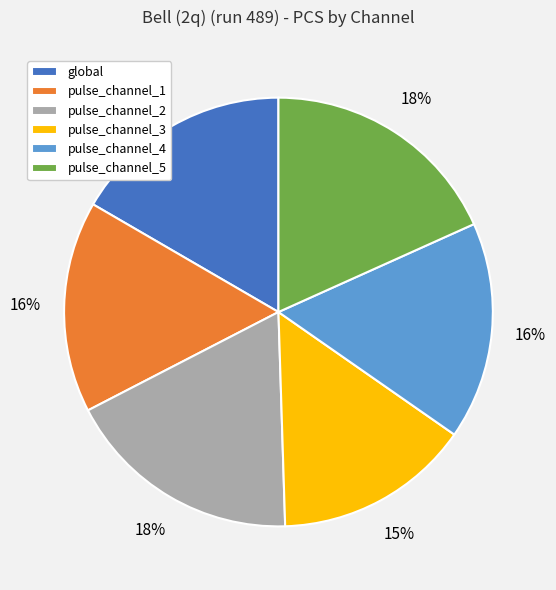

To the nearest percent, what is the average slice percentage?

17%